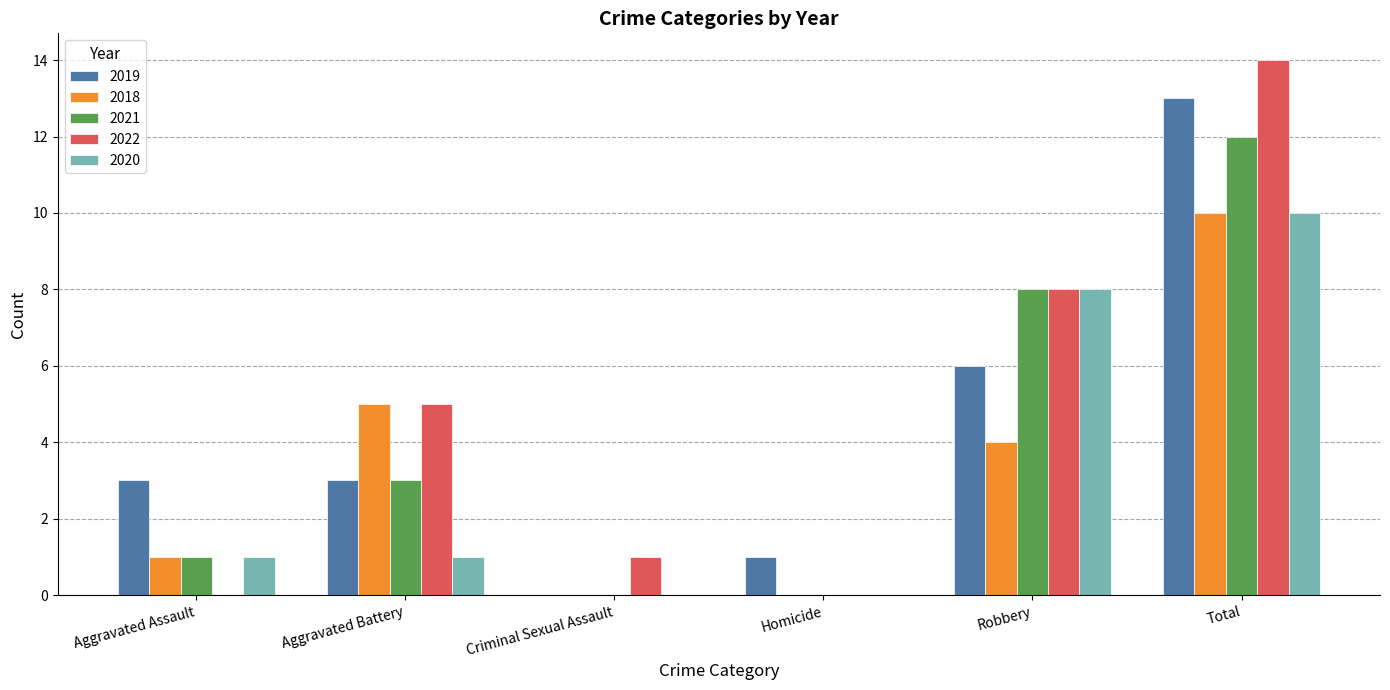

What are all the series names shown in the legend?

2019, 2018, 2021, 2022, 2020